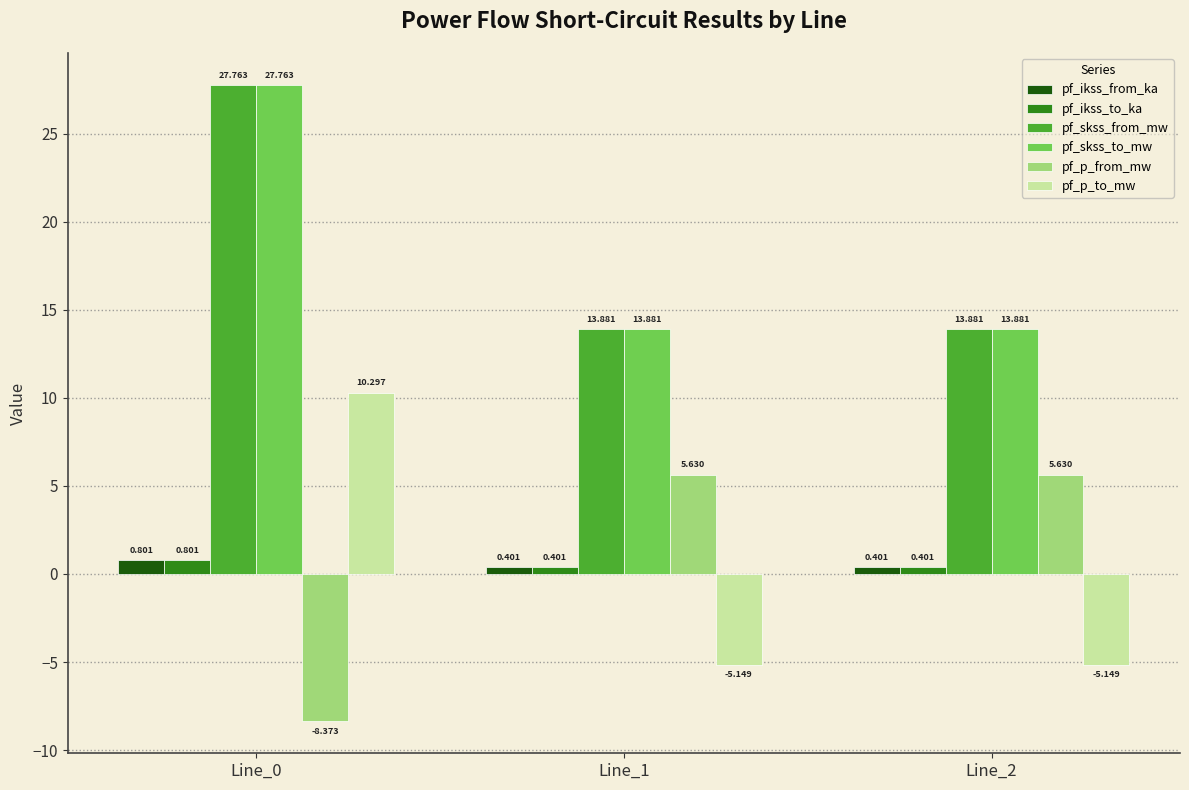

What are all the series names shown in the legend?

pf_ikss_from_ka, pf_ikss_to_ka, pf_skss_from_mw, pf_skss_to_mw, pf_p_from_mw, pf_p_to_mw